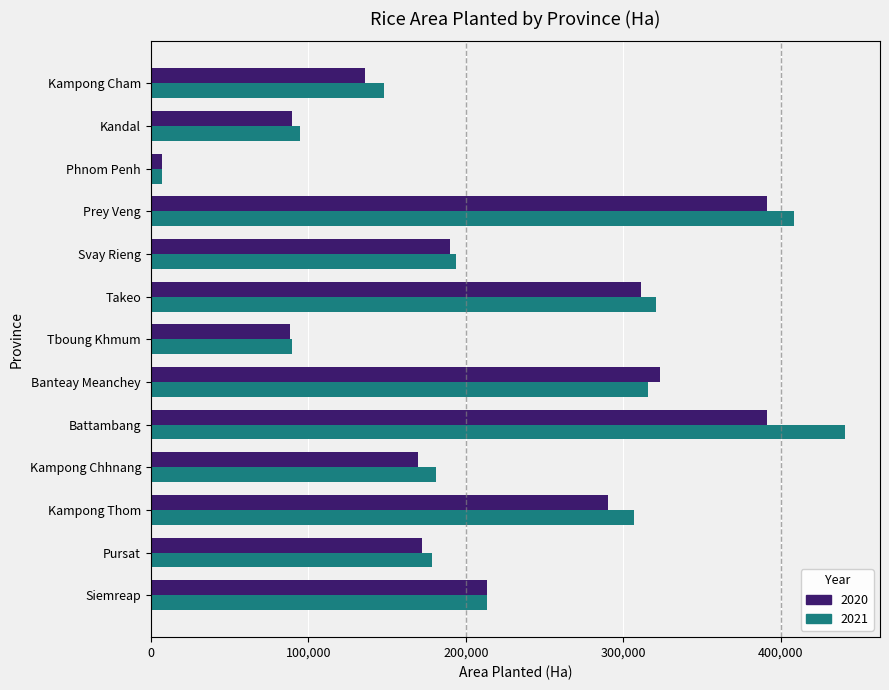

What is the sum of the 2021 values at Kandal and Siemreap?

308277